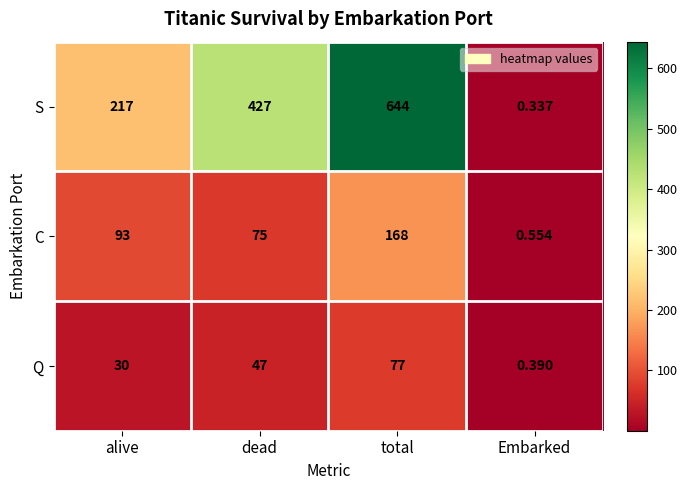

Rank the series at alive from highest to lowest value.

S, C, Q